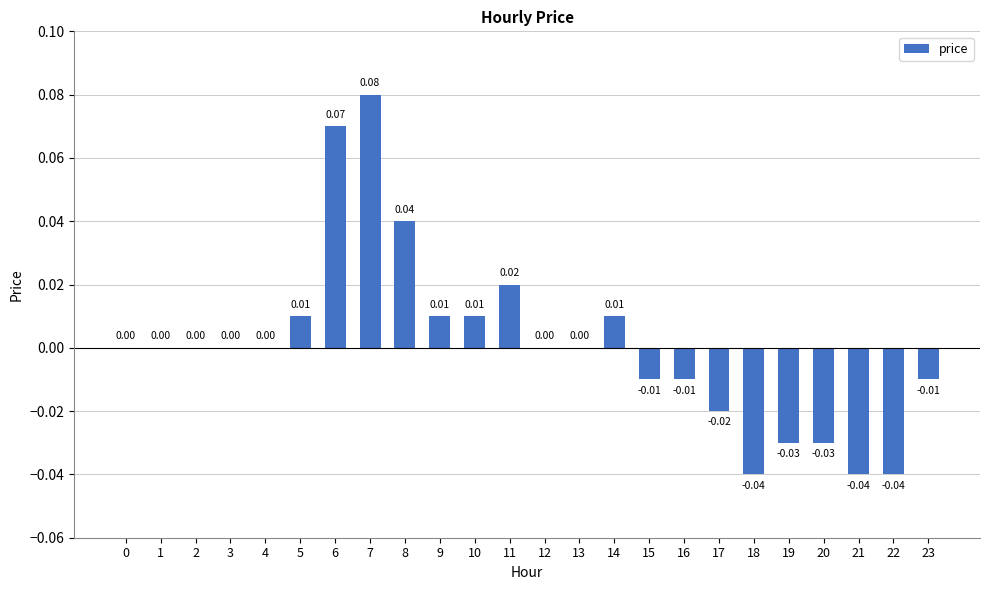

Count the number of data series in this chart.

1